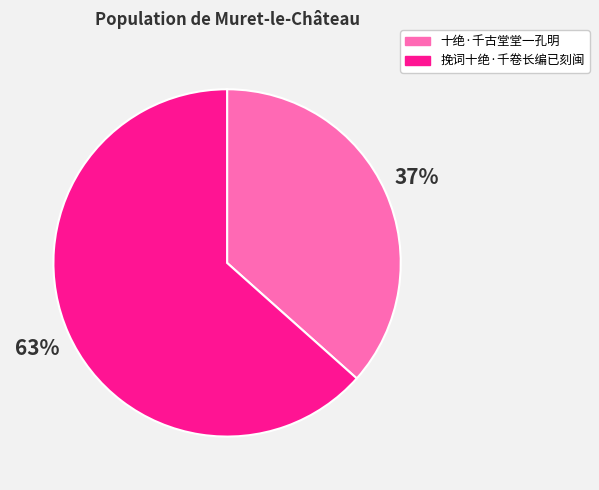

Which category has the smallest portion of the pie?

十绝·千古堂堂一孔明